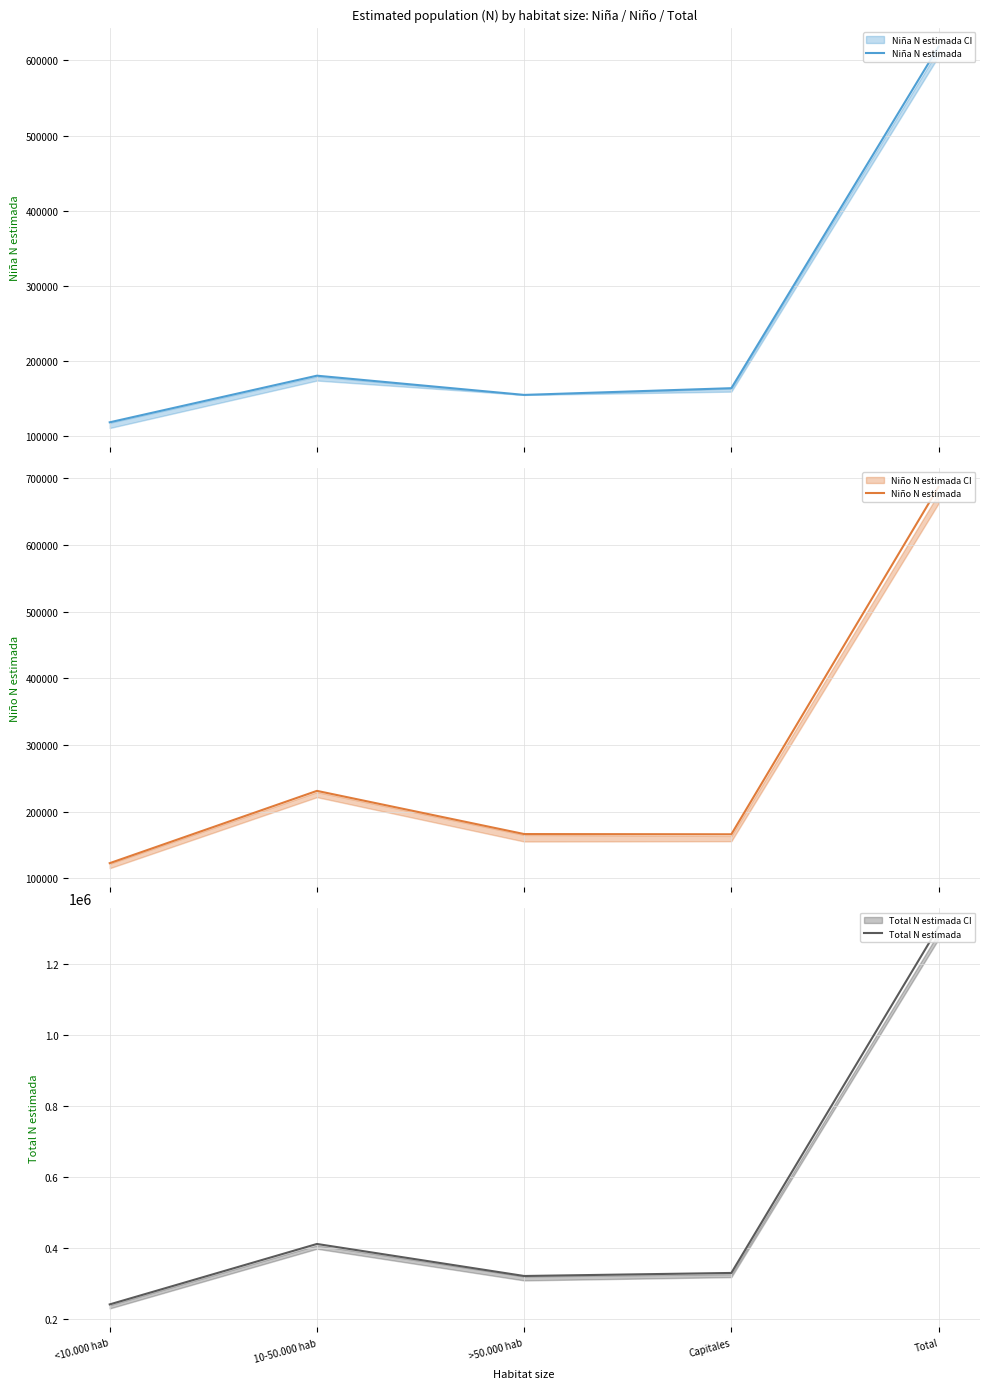

In Total N estimada, how many points are higher than both neighbors (excluding endpoints)?

1